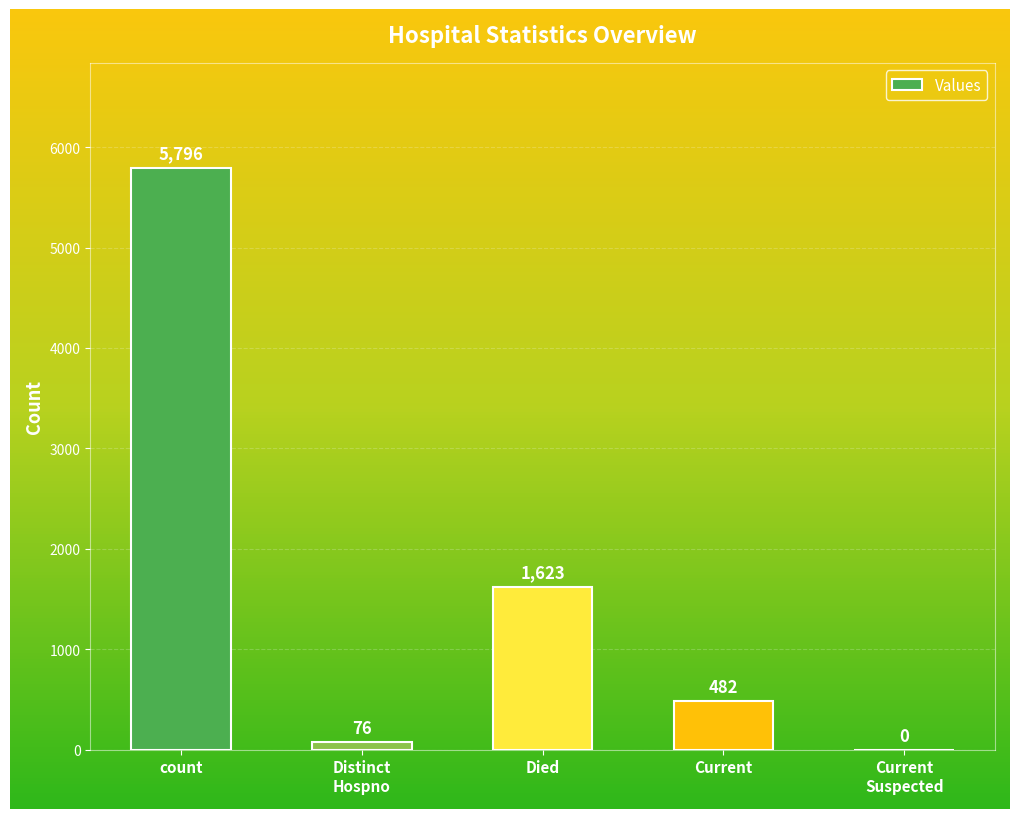

The value at Current is 482. True or false?

True